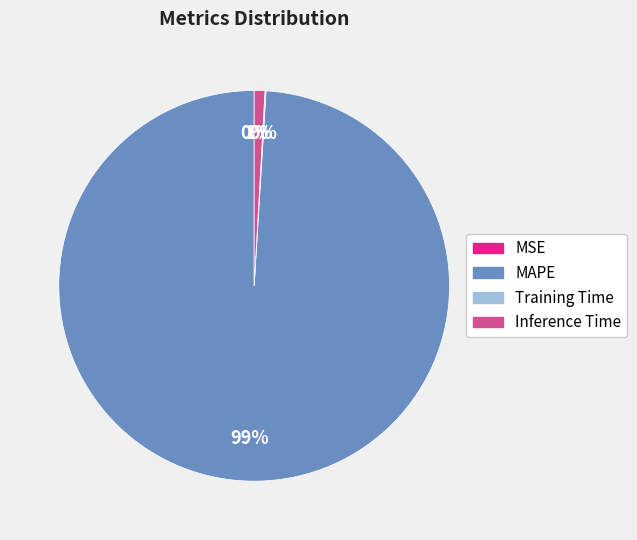

Does any single category account for the majority?

Yes